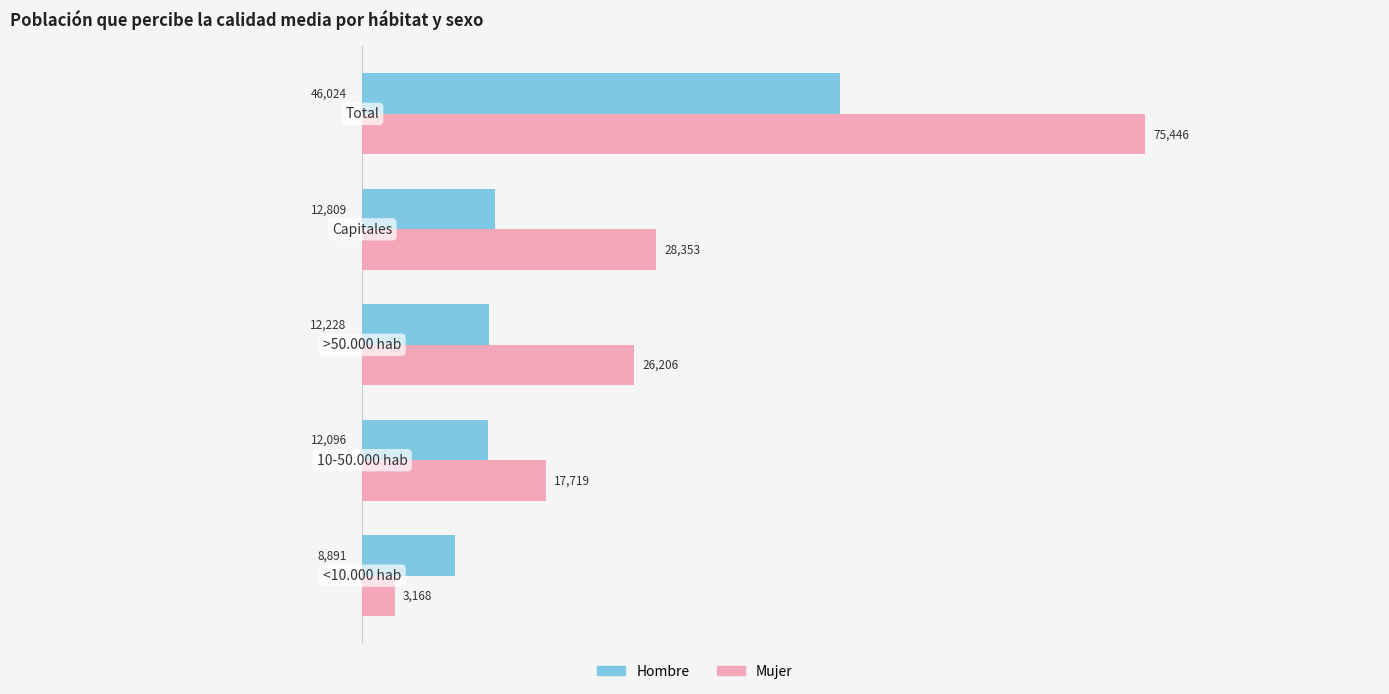

Which series has the widest spread of values?

Mujer